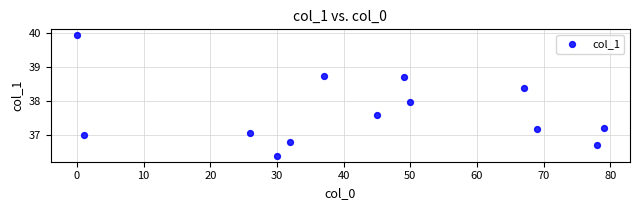

What is the range of Y values (max minus min)?

3.5